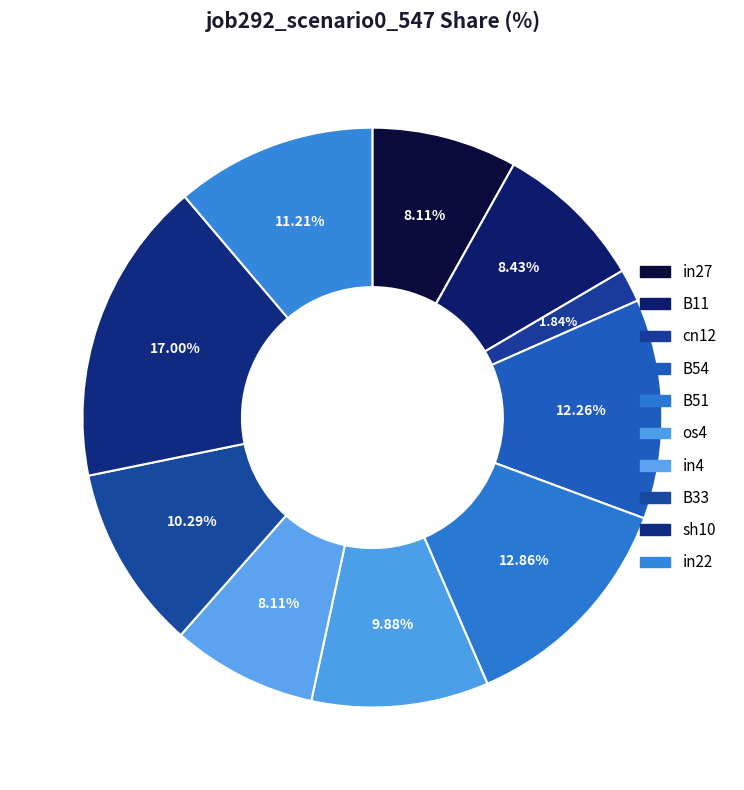

Which category has the biggest portion of the pie?

sh10